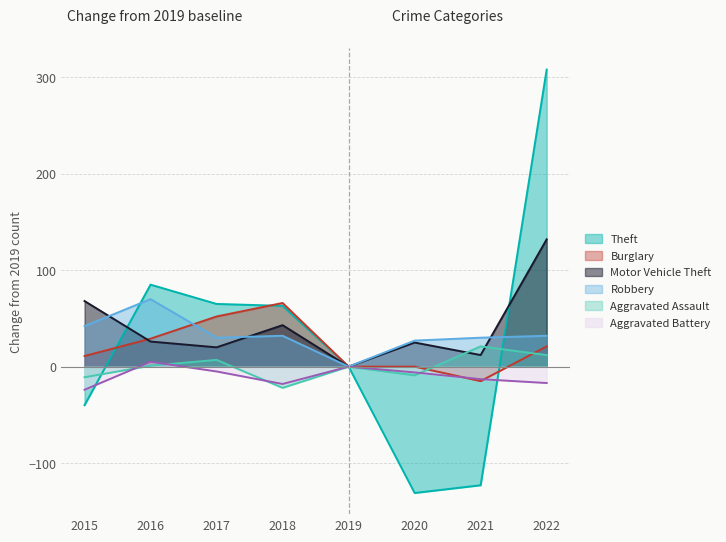

What is the value of the Aggravated Battery point at the 7th from the left?

-13